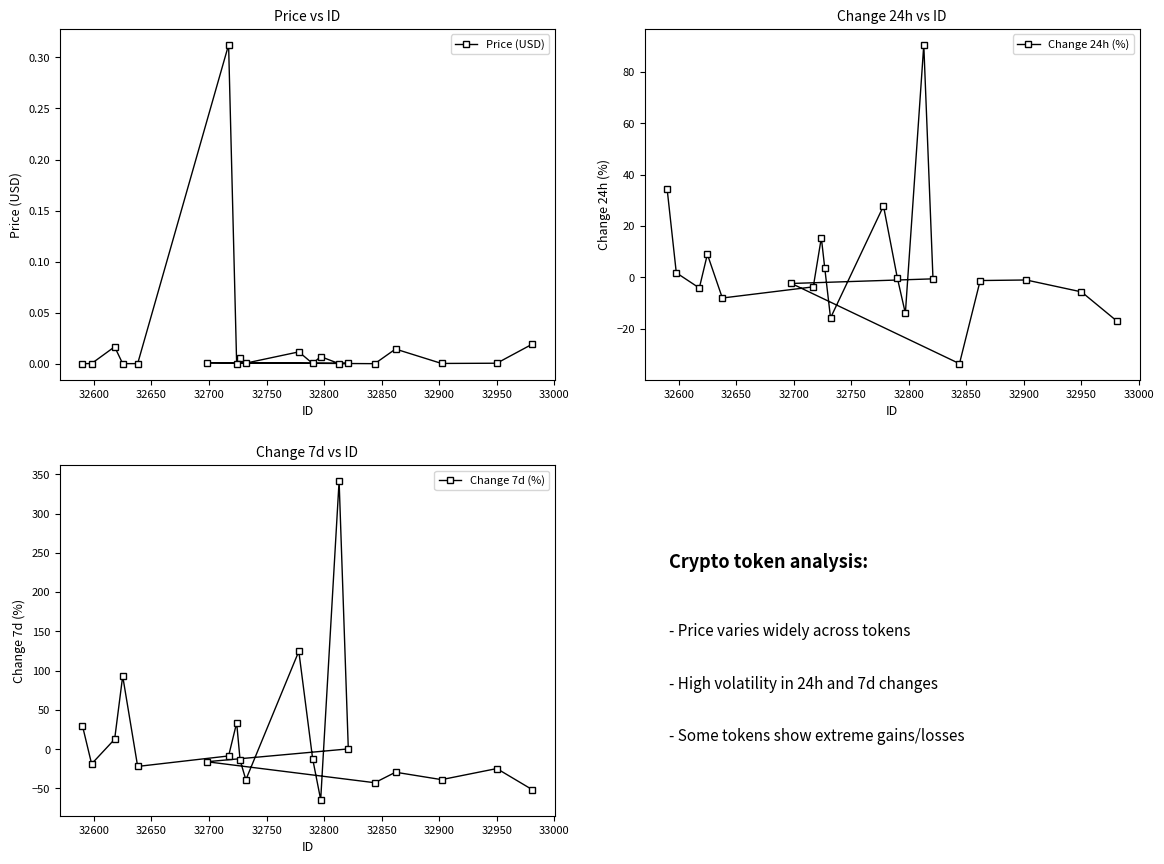

What are all the series names shown in the legend?

Price (USD), Change 24h (%), Change 7d (%)